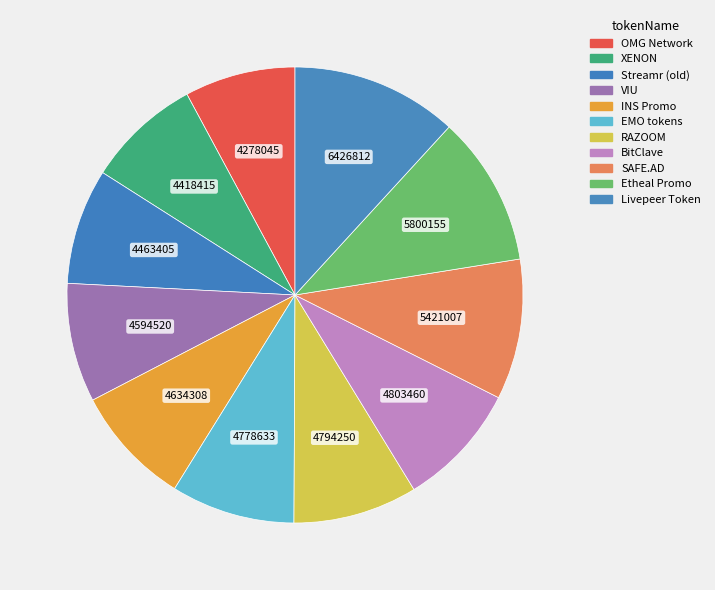

To the nearest percent, what portion does OMG Network represent?

8%